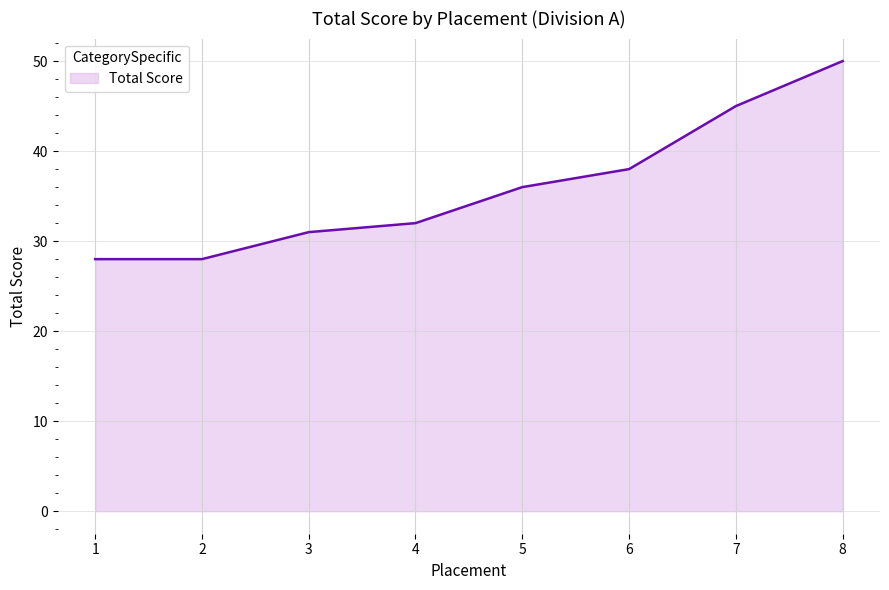

Read the value at 3, to the nearest 10.

30